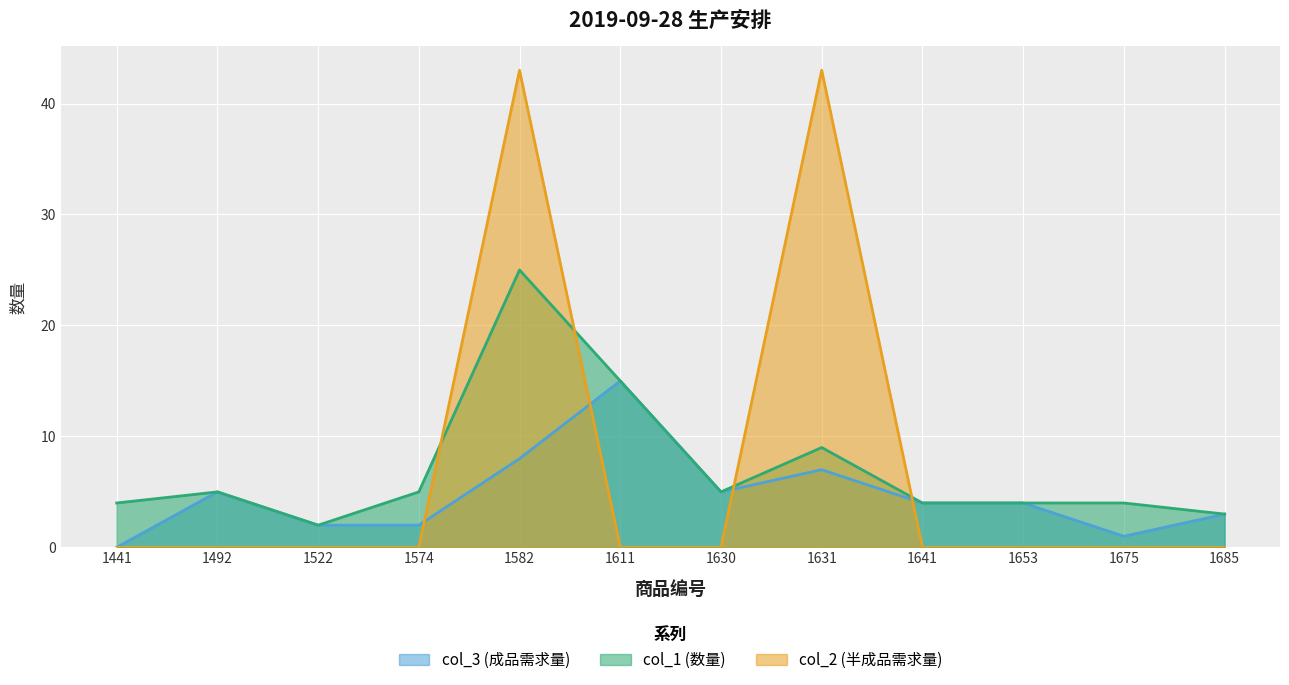

Which has a higher value, 1675 or 1611?

1611